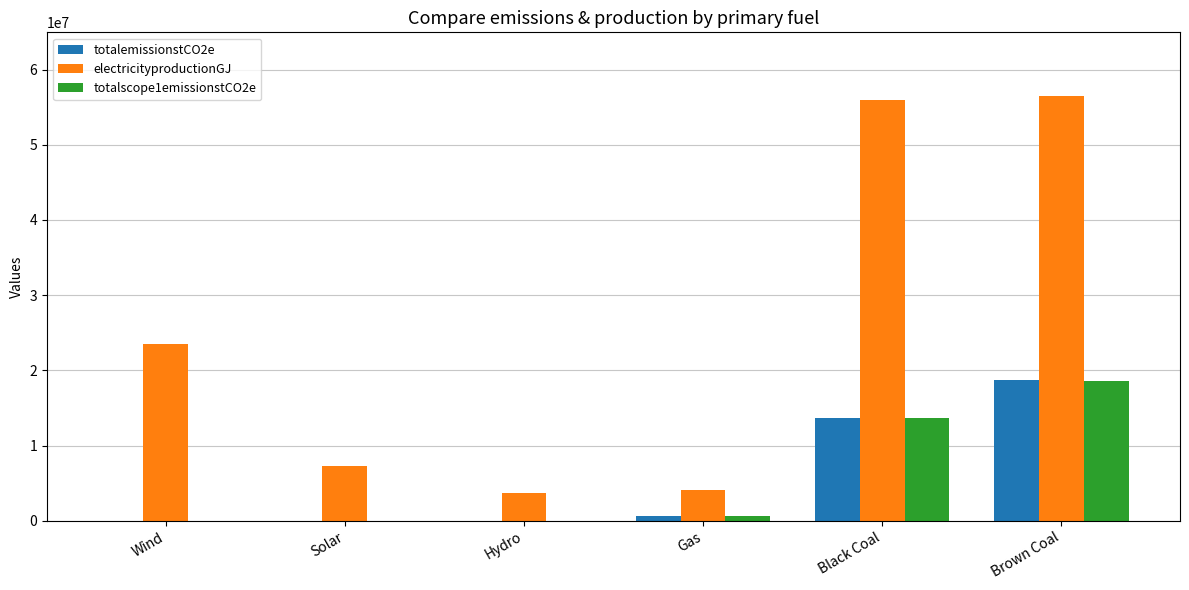

Does the chart contain stacked bars?

No